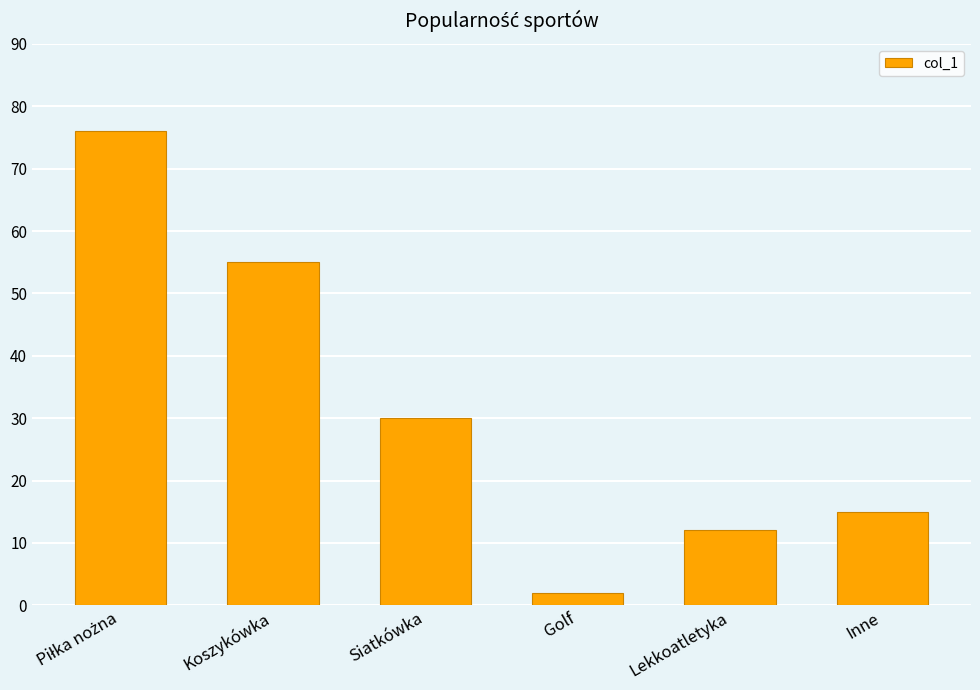

What is the maximum value shown in the chart?

76